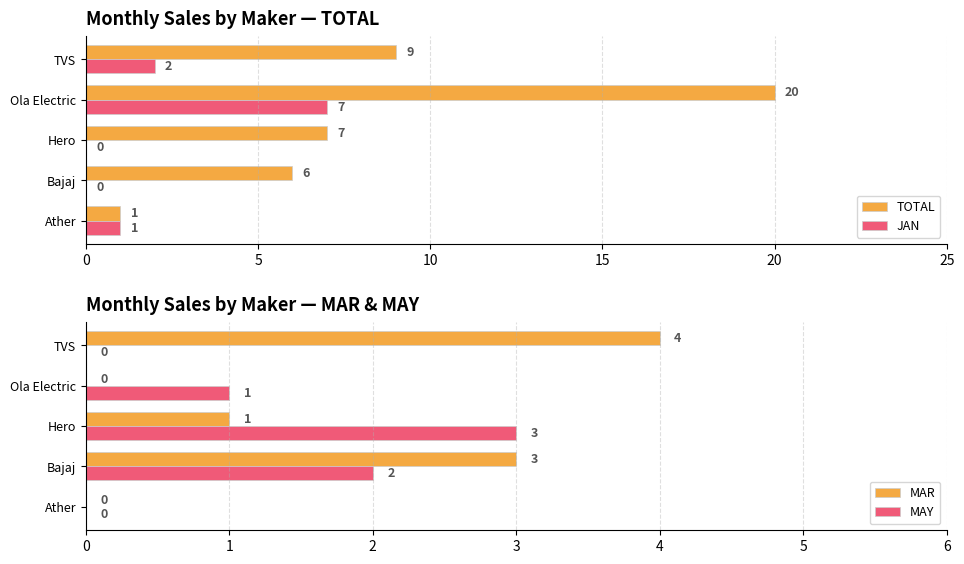

What is the greatest value displayed?

20